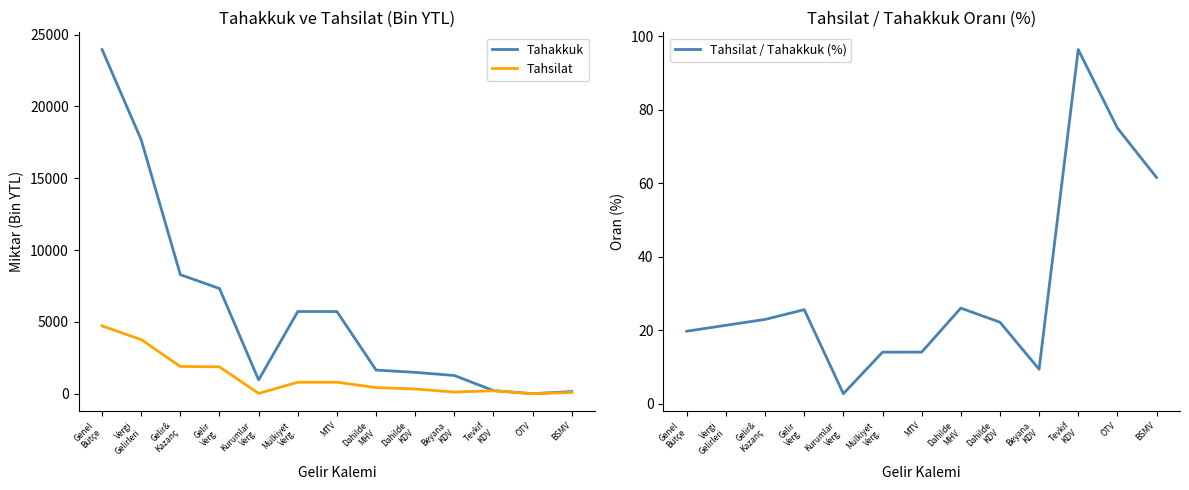

The value of Tahsilat / Tahakkuk (%) at Tevkif
KDV is 57.4. True or false?

False